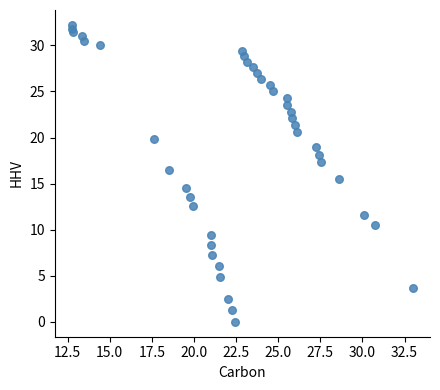

What is the range of X values (max minus min)?

20.2